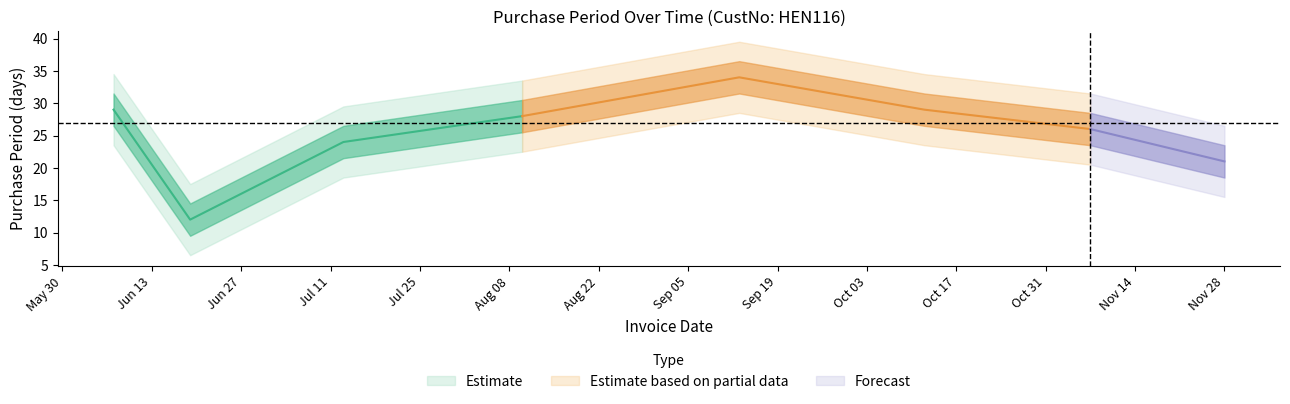

What is the approximate value at 2017-07-13?

24